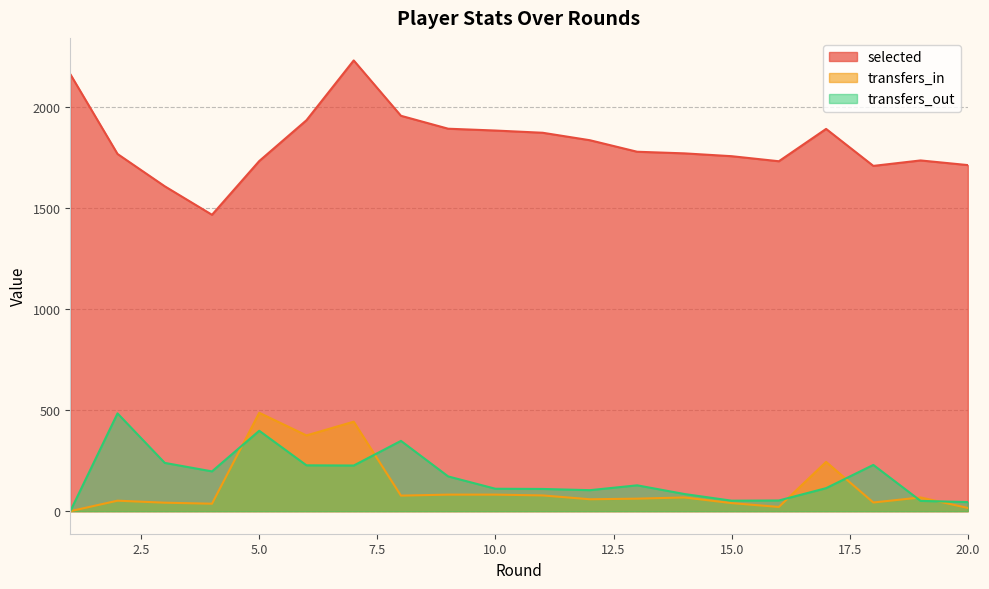

Where is the first local minimum for selected?

4